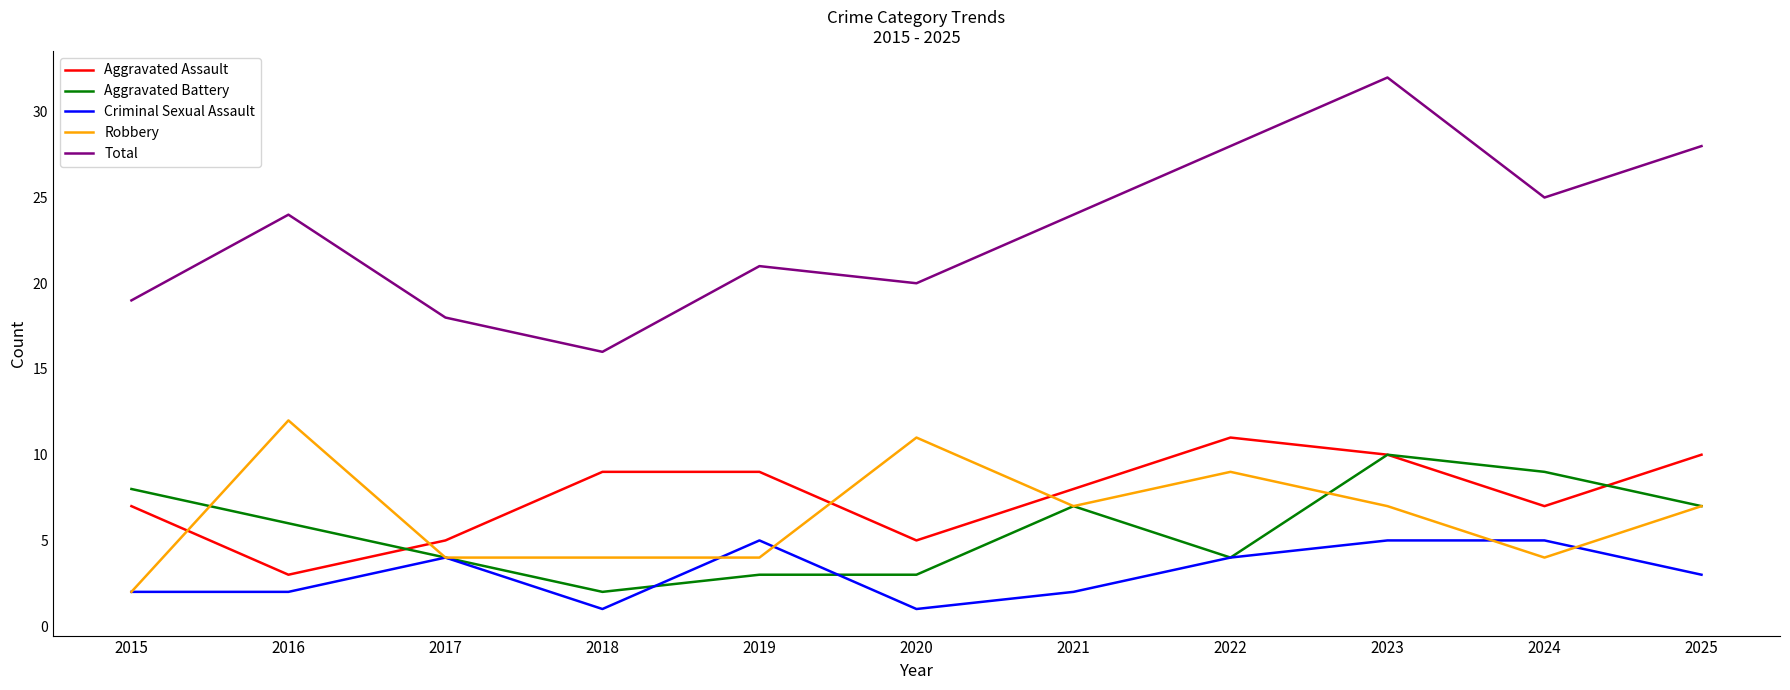

Count the number of categories in the chart.

11